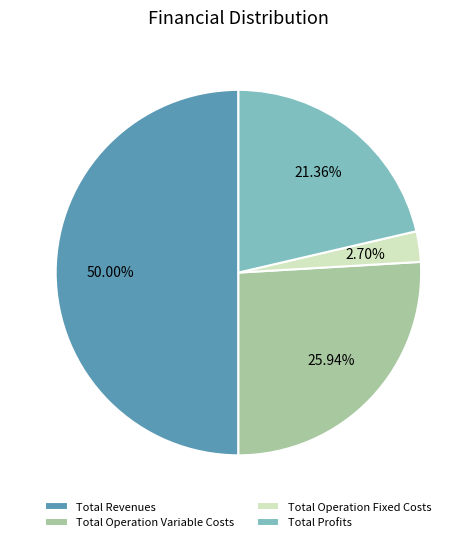

Between Total Revenues and Total Profits, which is larger?

Total Revenues